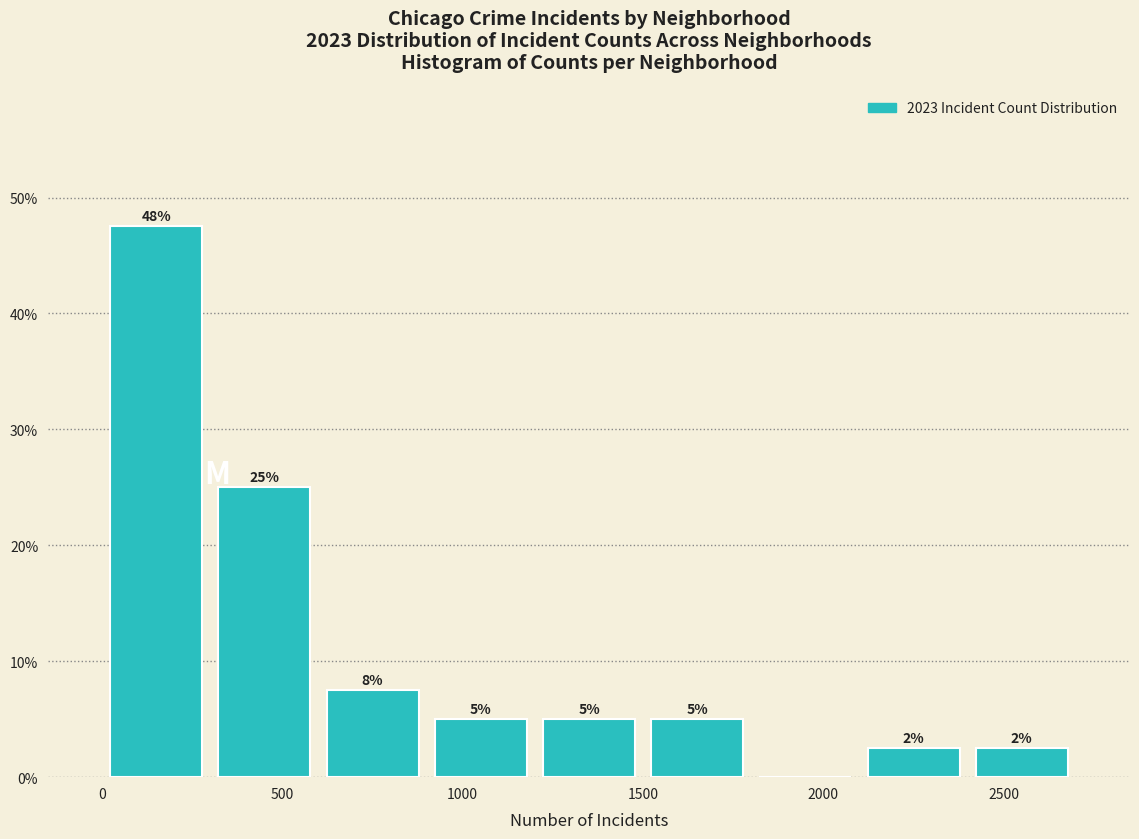

Over which range of the x-axis is the bar tallest?

0 to 300